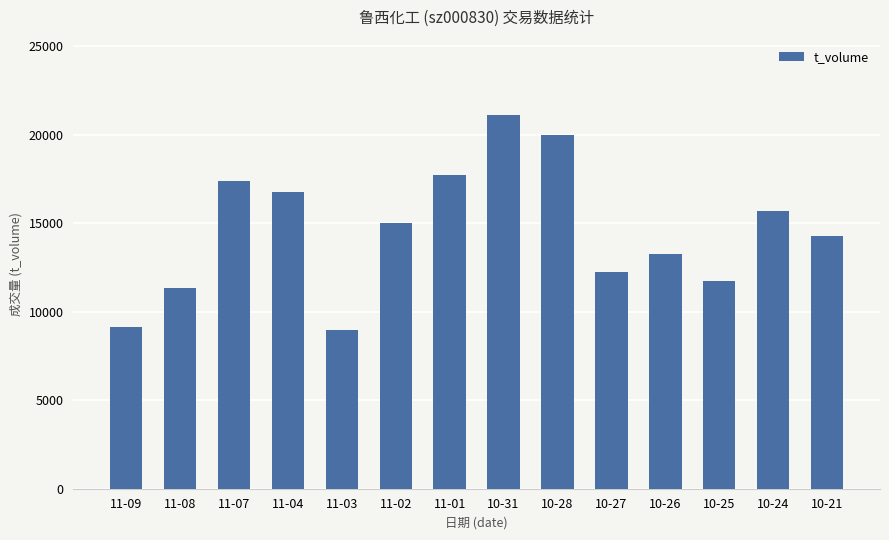

Reading right to left, transcribe all the data shown in this chart.

14279	15671	11728	13291	12264	20017	21147	17703	14999	8959	16780	17374	11353	9166